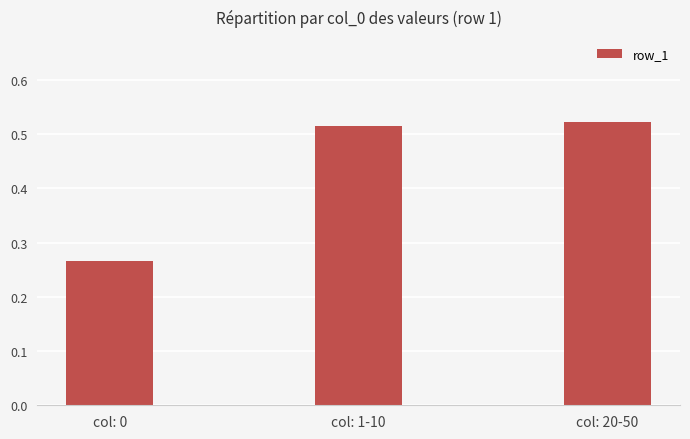

Which label corresponds to the smallest value in the chart?

col: 0